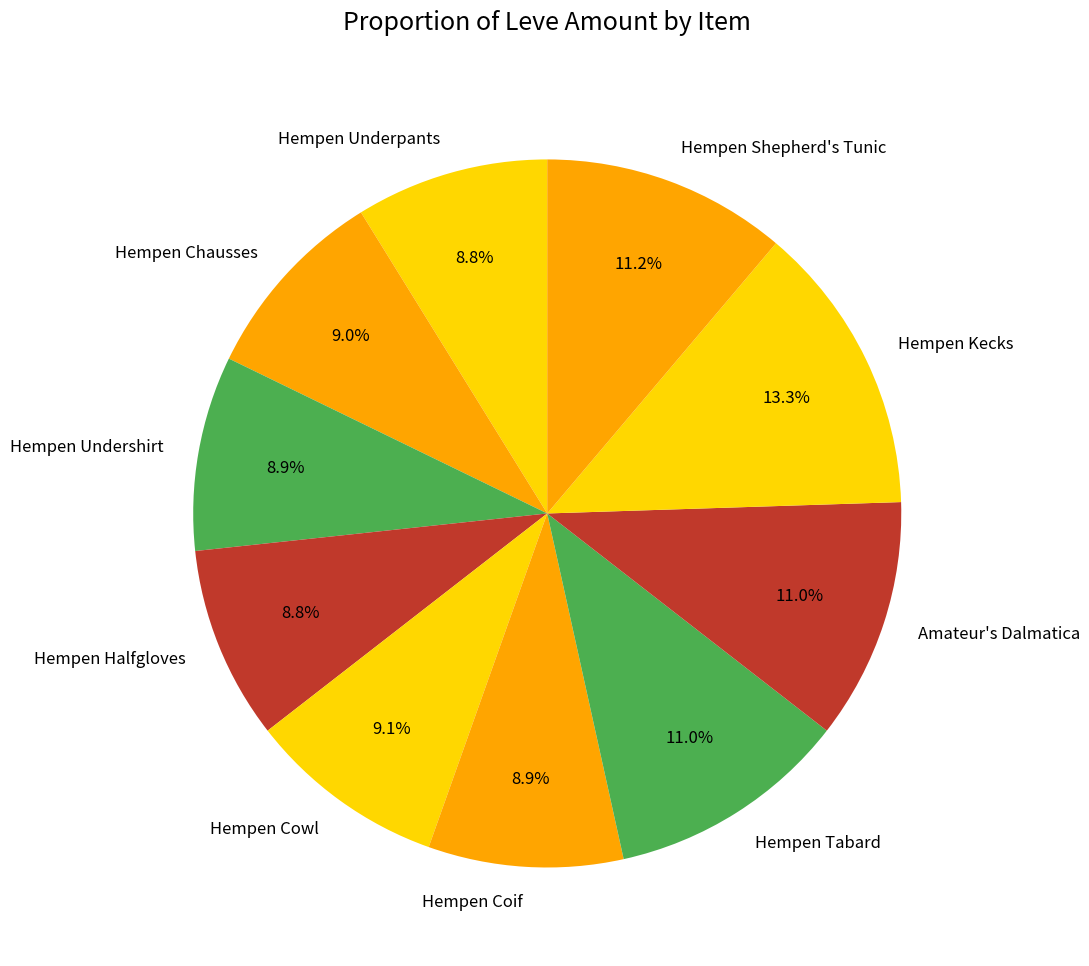

To the nearest percent, what is the average slice percentage?

10%